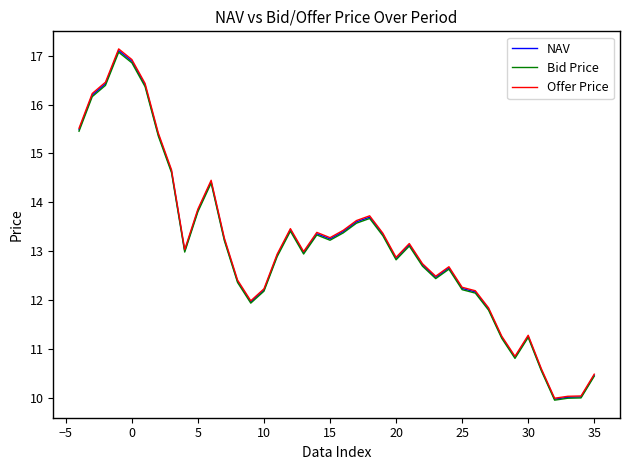

In Bid Price, how many points are lower than both neighbors (excluding endpoints)?

8